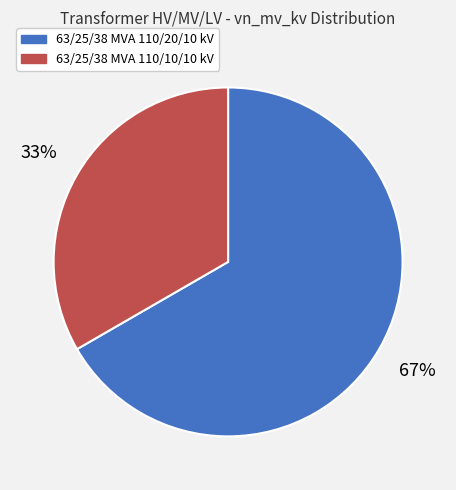

Which category accounts for the majority?

63/25/38 MVA 110/20/10 kV